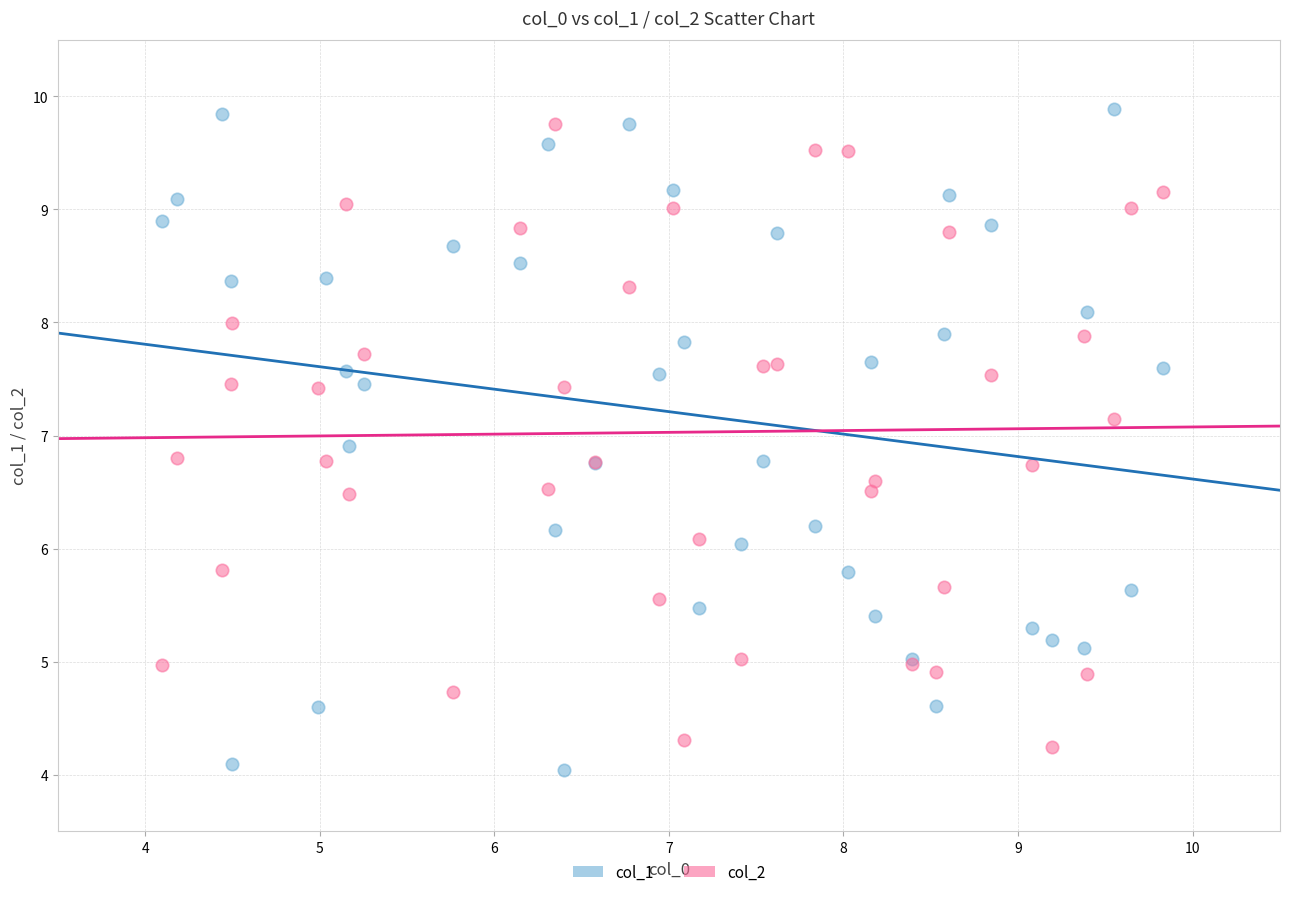

What is the X range (max minus min) for the scatter plot?

5.7